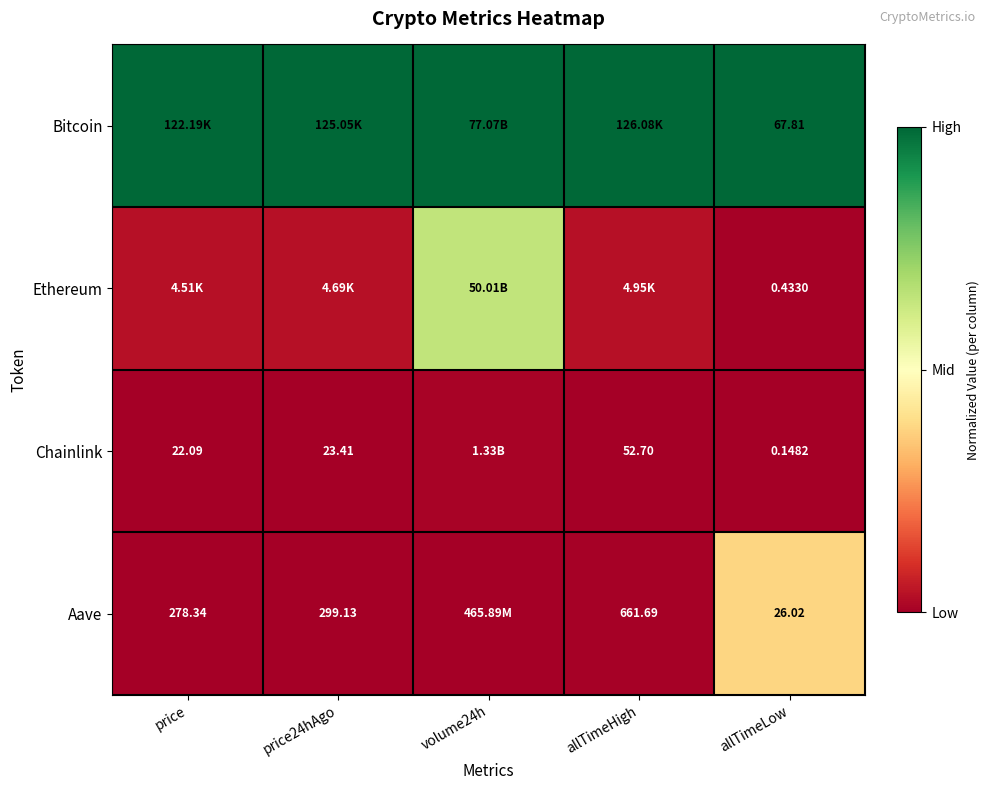

Rank the series at allTimeLow from highest to lowest value.

Bitcoin, Aave, Ethereum, Chainlink